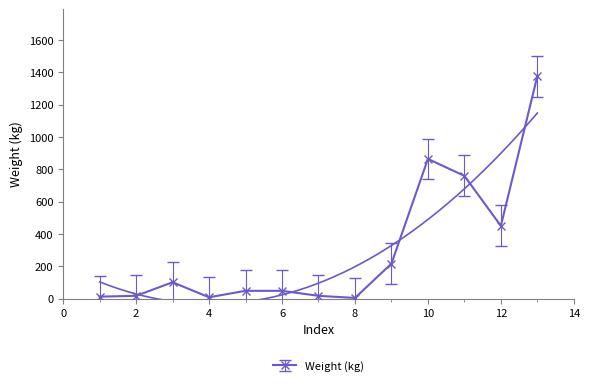

True or false: Weight (kg) has more than 1 points higher than both neighbors.

True